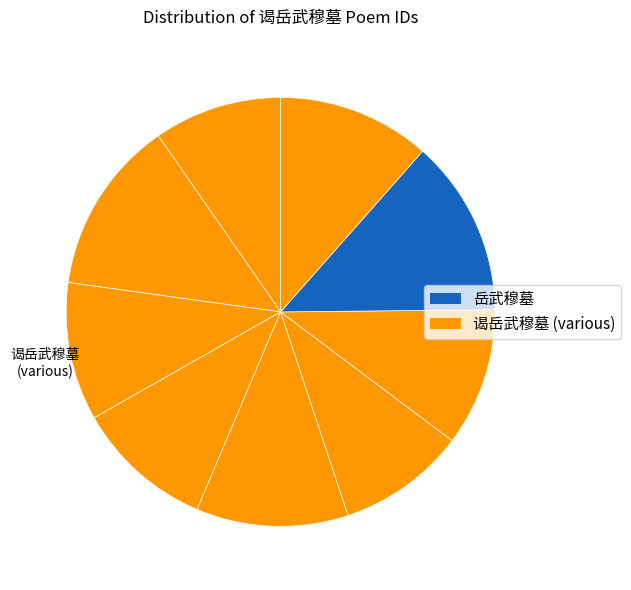

Count the number of slices in the pie.

9